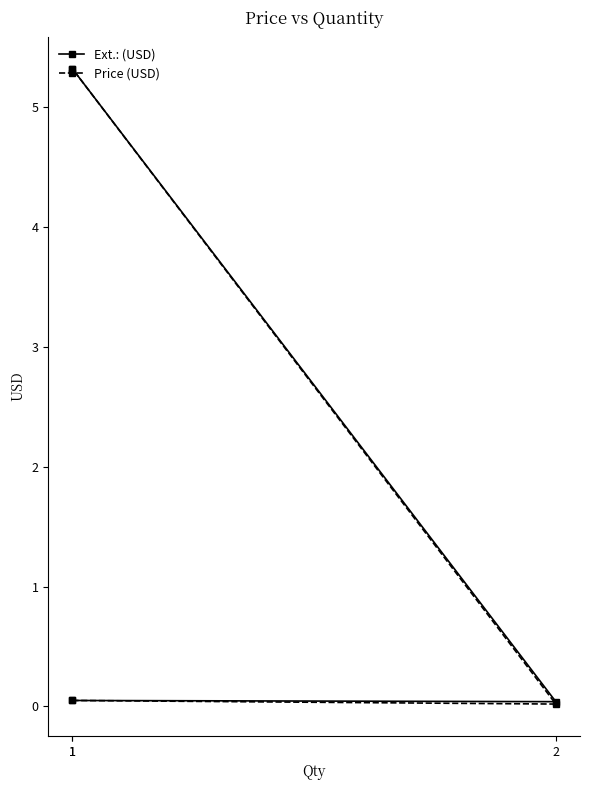

List the labels in order of Price (USD) value, largest first.

1, 1, 2